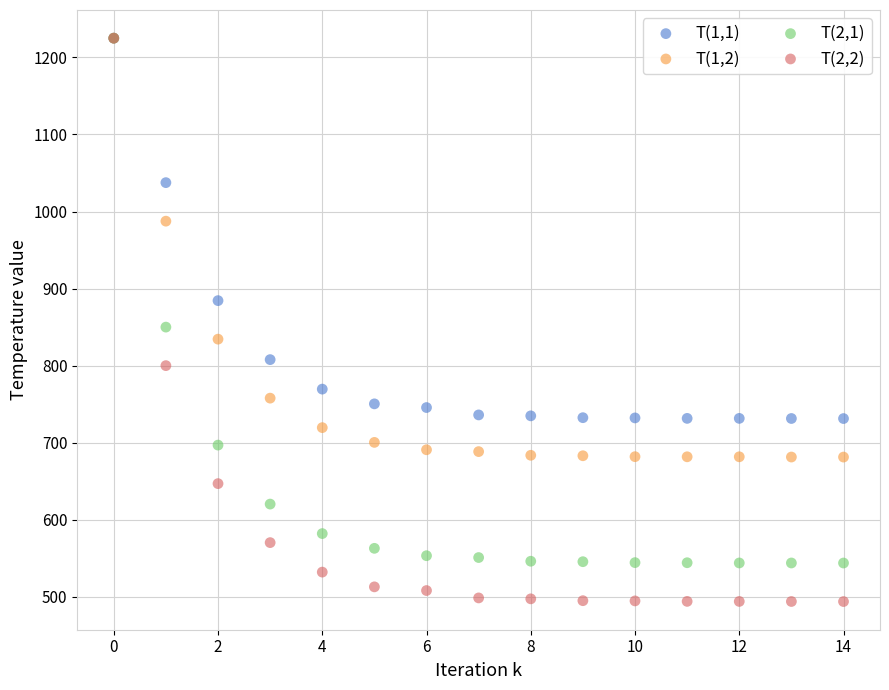

Which series contains the lowest Y value?

T(2,2)